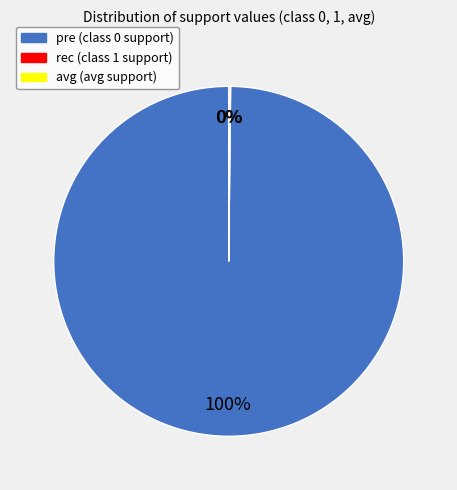

To the nearest percent, what is the average slice percentage?

33%